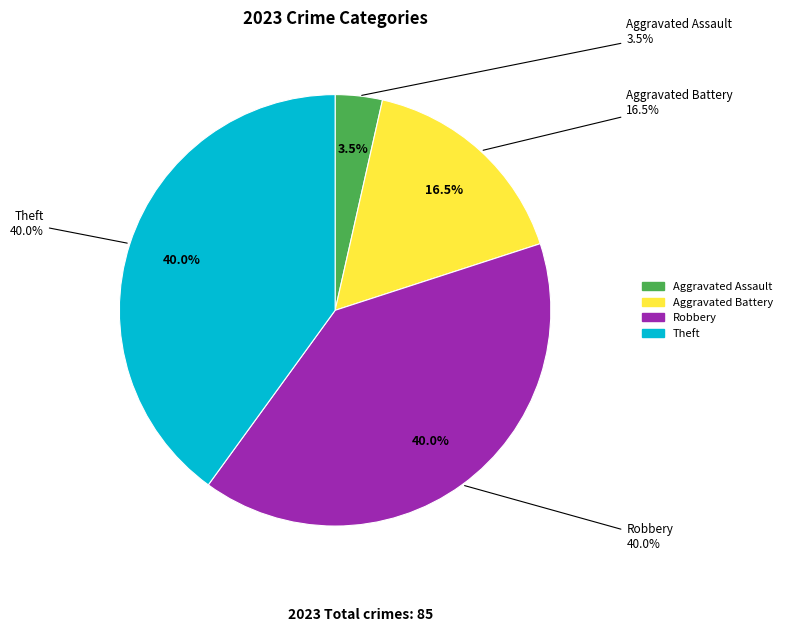

Combined, what portion of the pie is Aggravated Battery and Theft?

56.5%